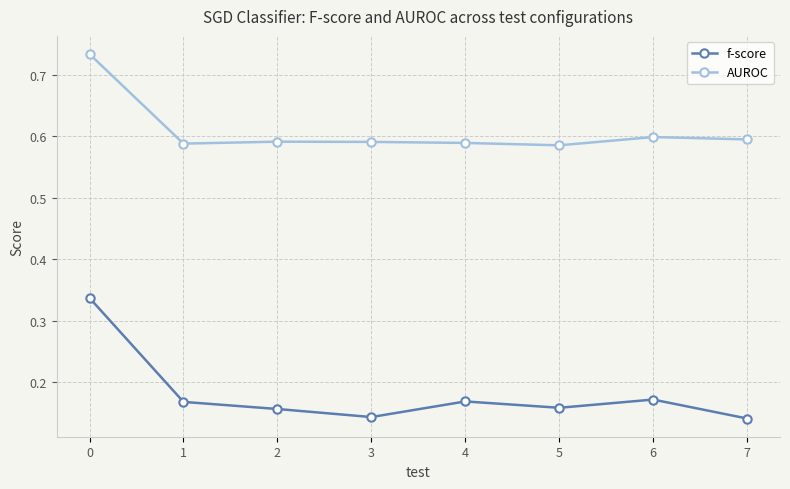

List the series in order of their peak value, highest first.

AUROC, f-score